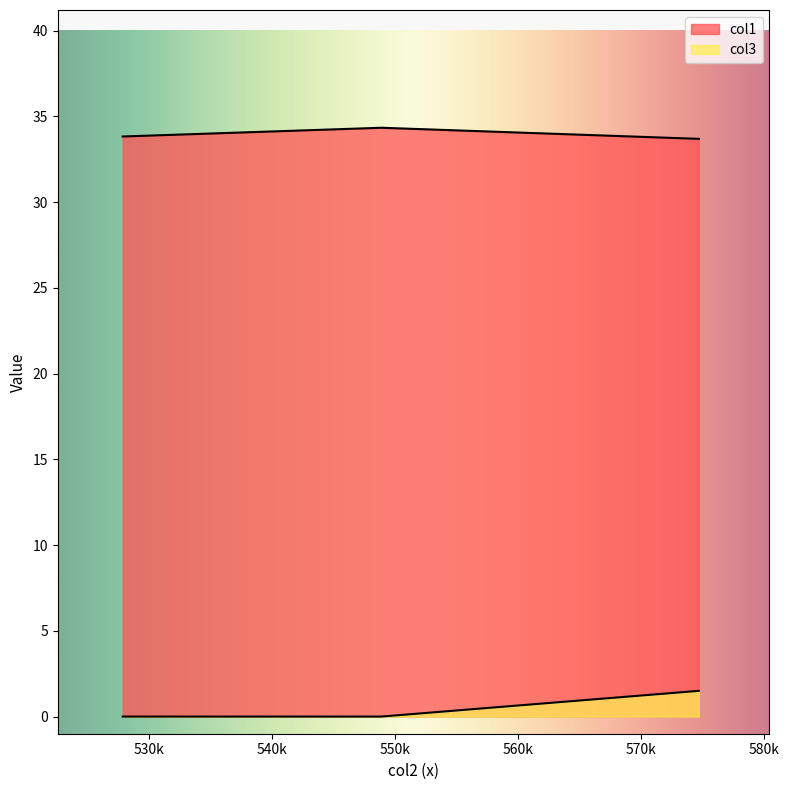

How many distinct data groups are displayed?

2